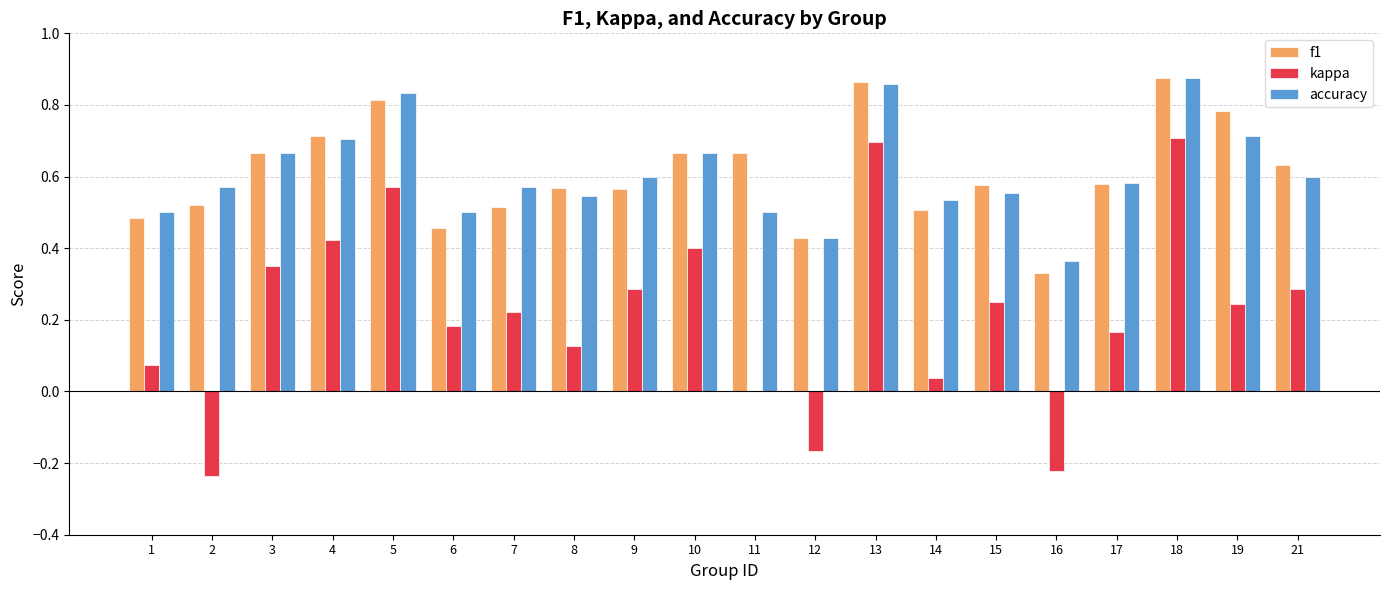

How many series are shown in this chart?

3